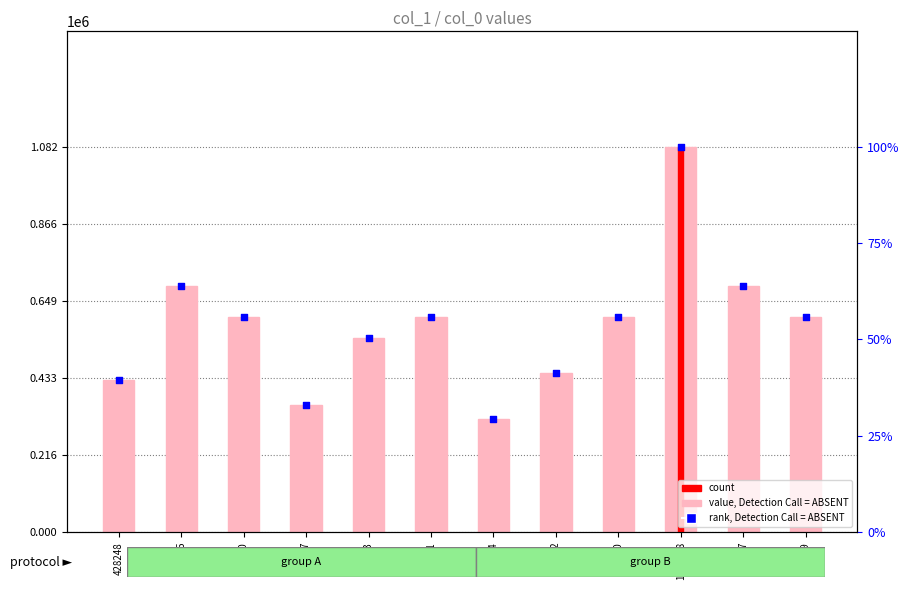

Which series reaches the minimum Y coordinate?

percentile rank within the sample